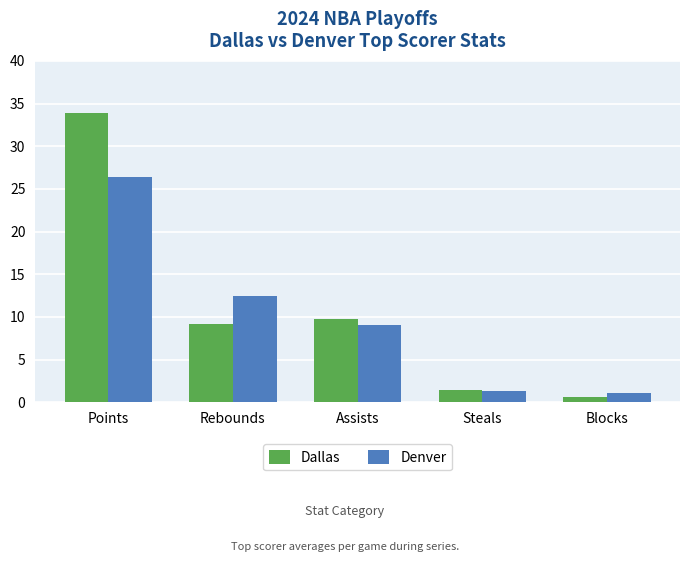

Reading left to right, extract all data points from this chart.

Dallas: Points=33.9	Rebounds=9.2	Assists=9.8	Steals=1.4	Blocks=0.7
Denver: Points=26.4	Rebounds=12.4	Assists=9.0	Steals=1.4	Blocks=1.1